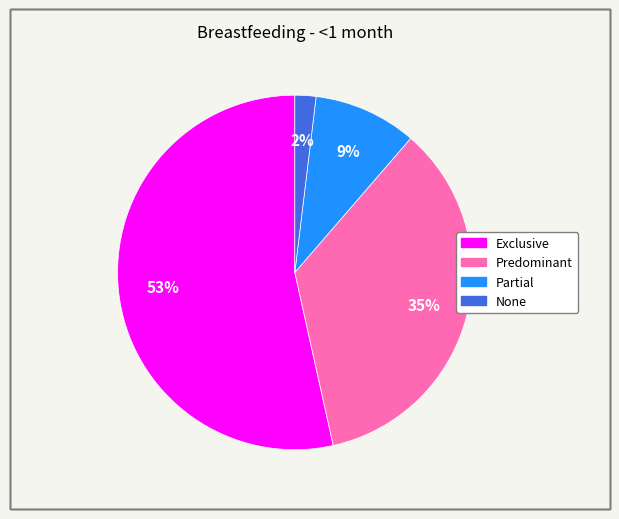

To the nearest percent, what is the combined percentage of Predominant and Exclusive?

89%